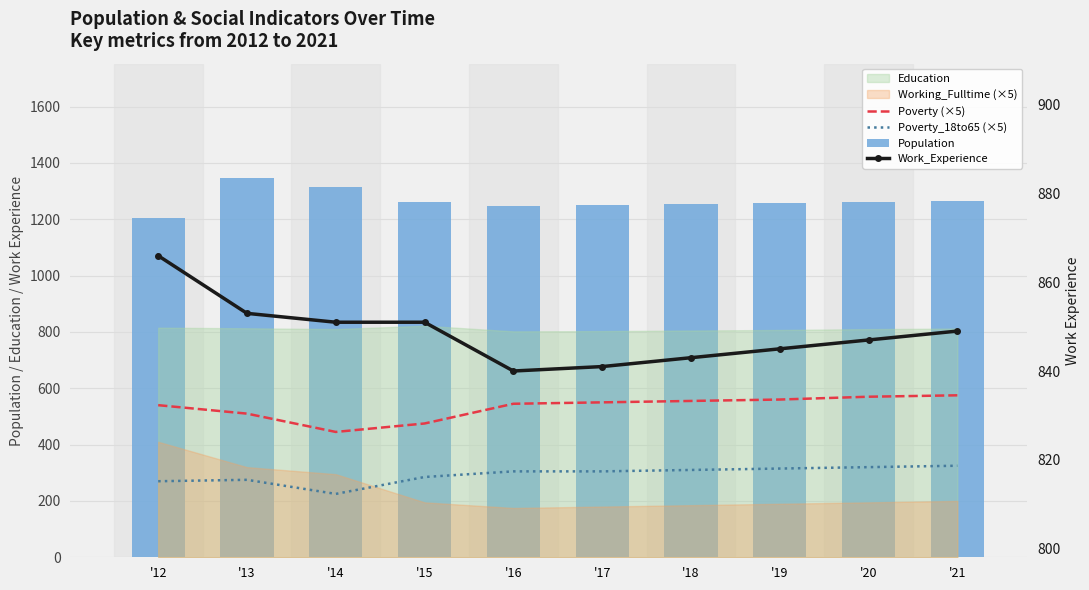

What is the approximate value of Work_Experience at '21, to the nearest 5?

850